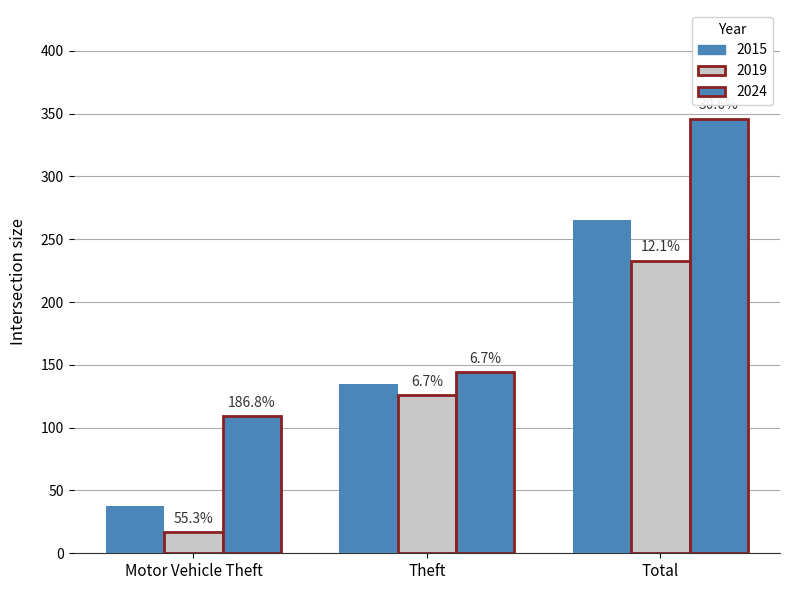

Are the bars grouped side by side (vs. stacked)?

Yes